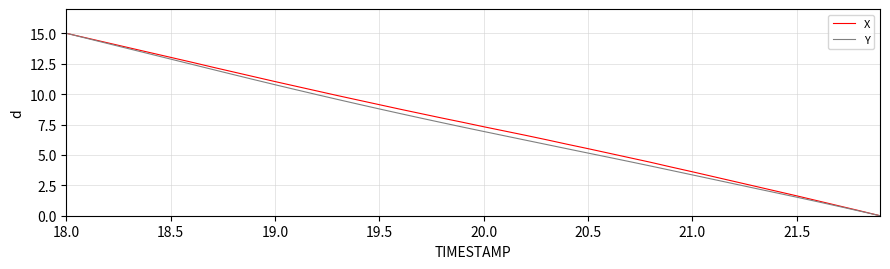

How many distinct data groups are displayed?

2